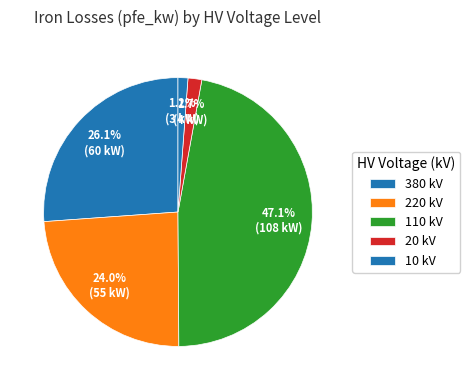

How many slices are in this pie chart?

5